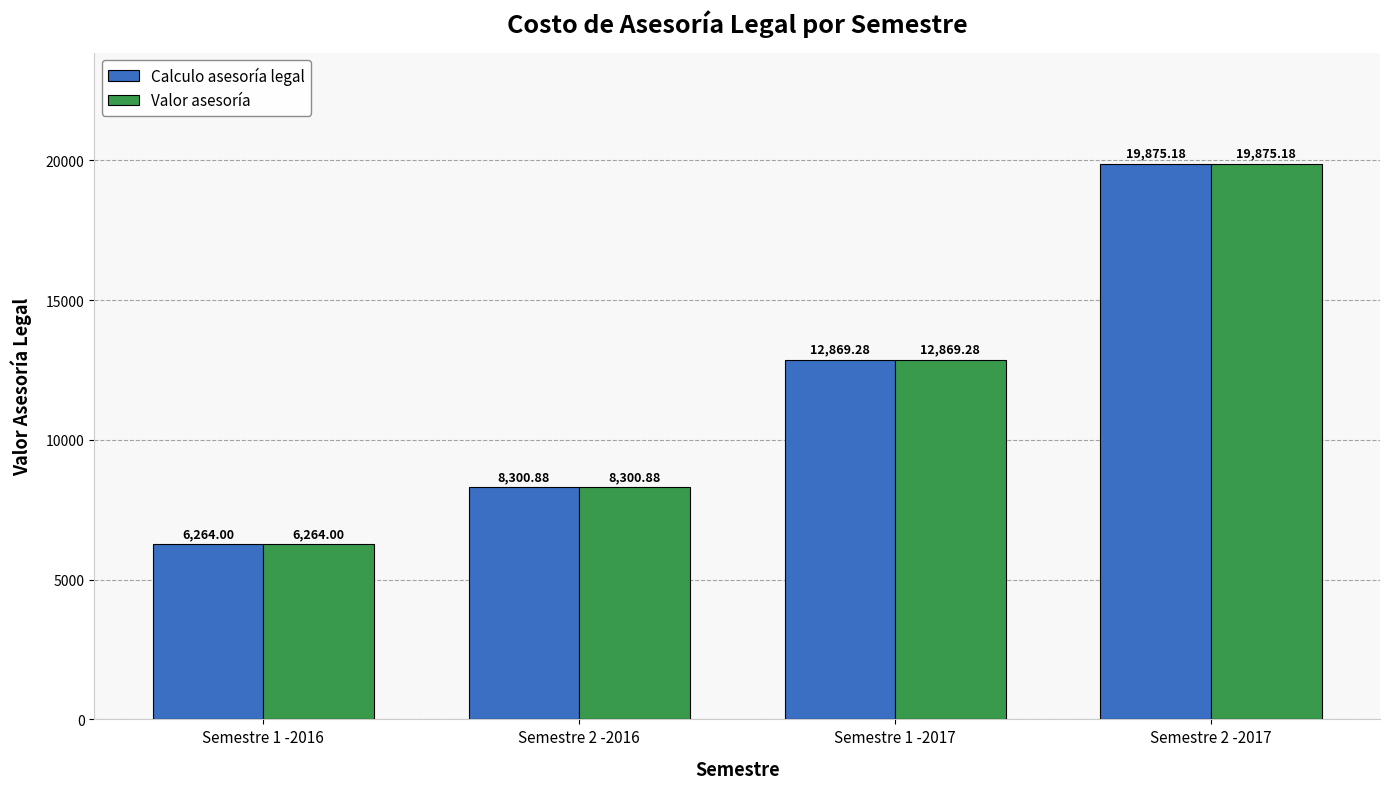

What are all the series names shown in the legend?

Calculo asesoría legal, Valor asesoría